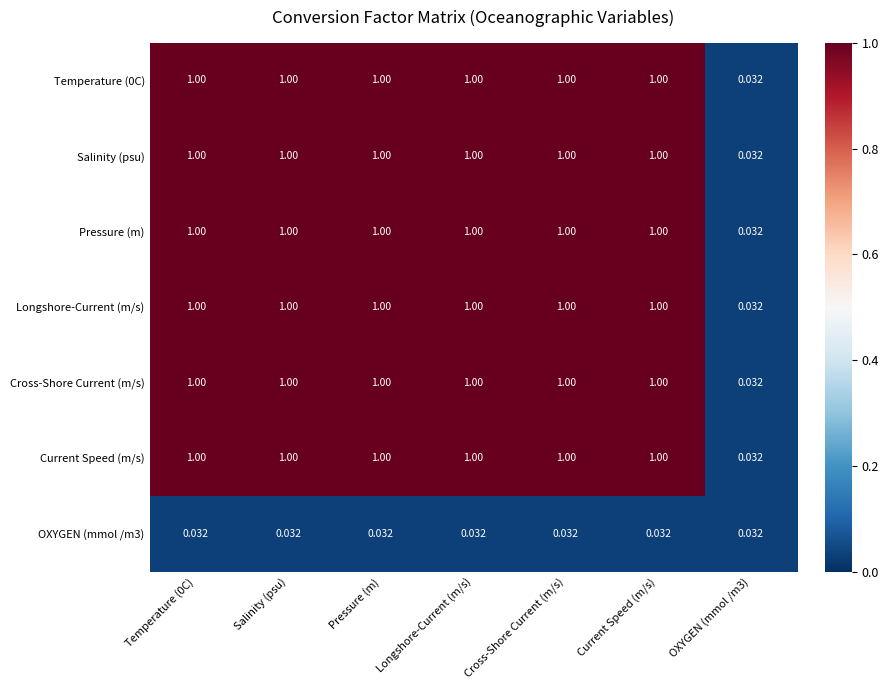

What is the maximum value shown in the chart?

1.0